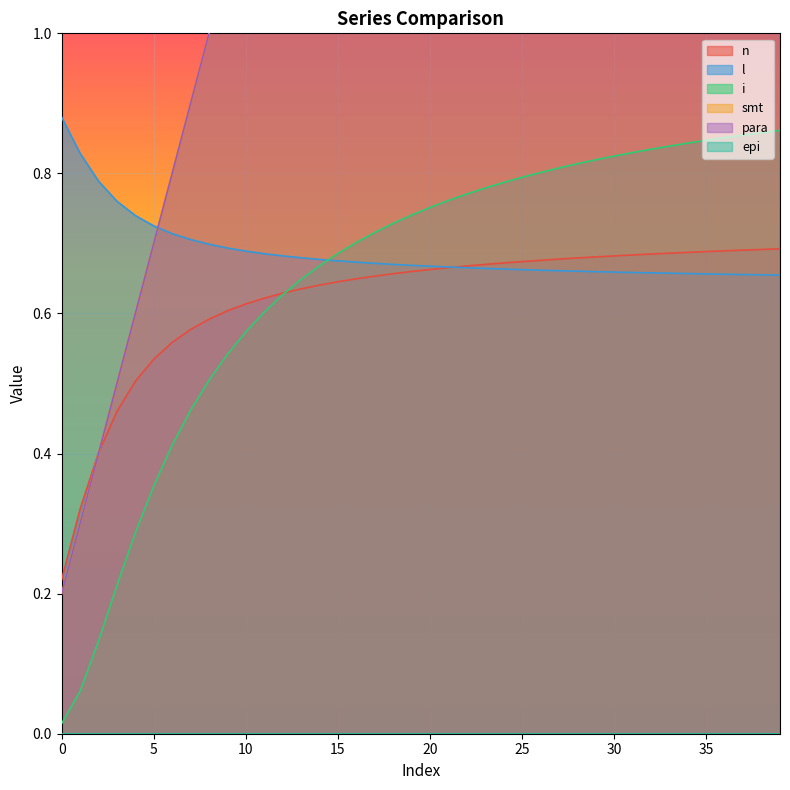

How many data points in para are above 2?

21